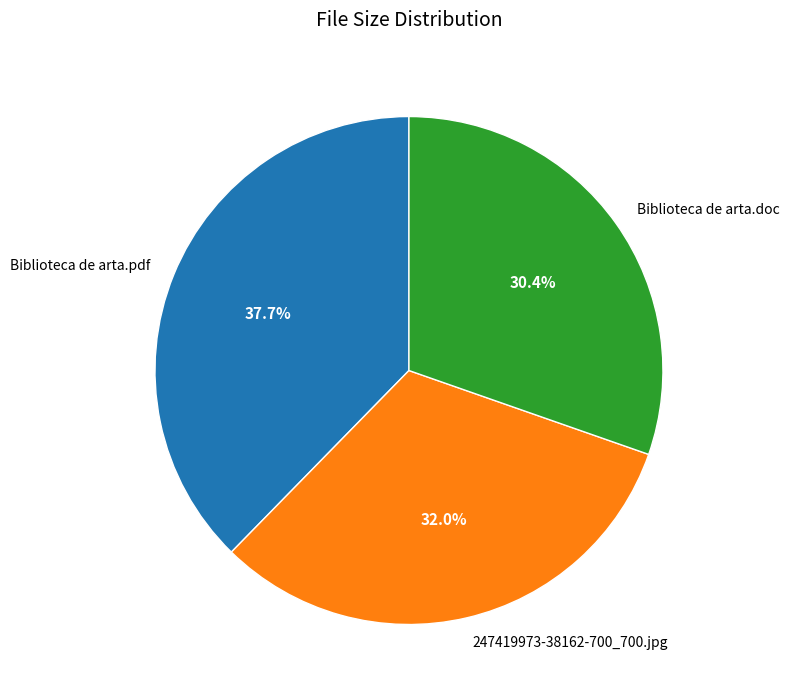

Count the number of slices in the pie.

3